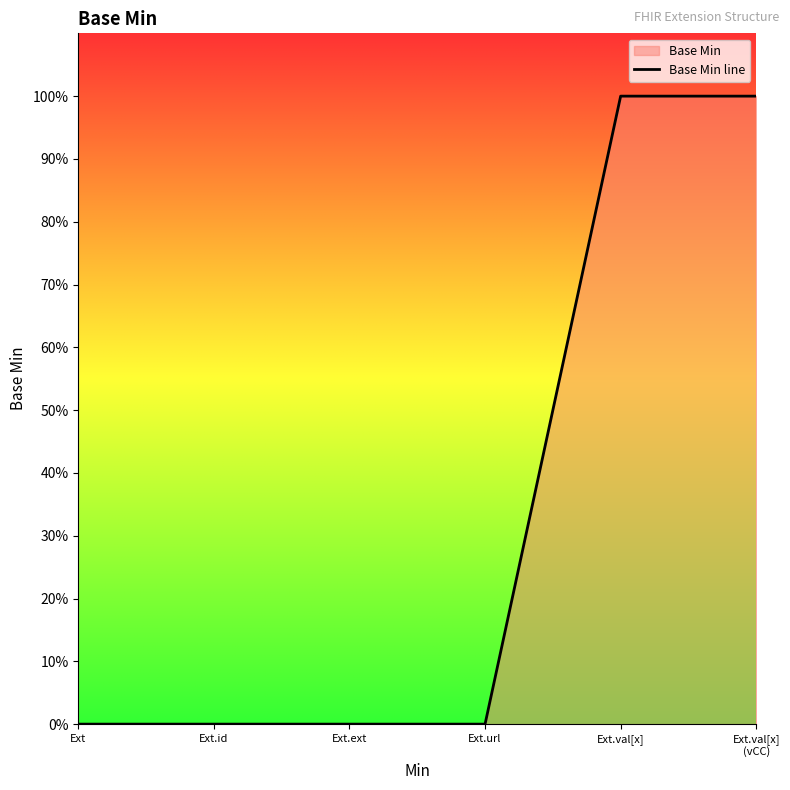

List the labels in order of value, smallest first.

Ext, Ext.id, Ext.ext, Ext.url, Ext.val[x], Ext.val[x]
(vCC)